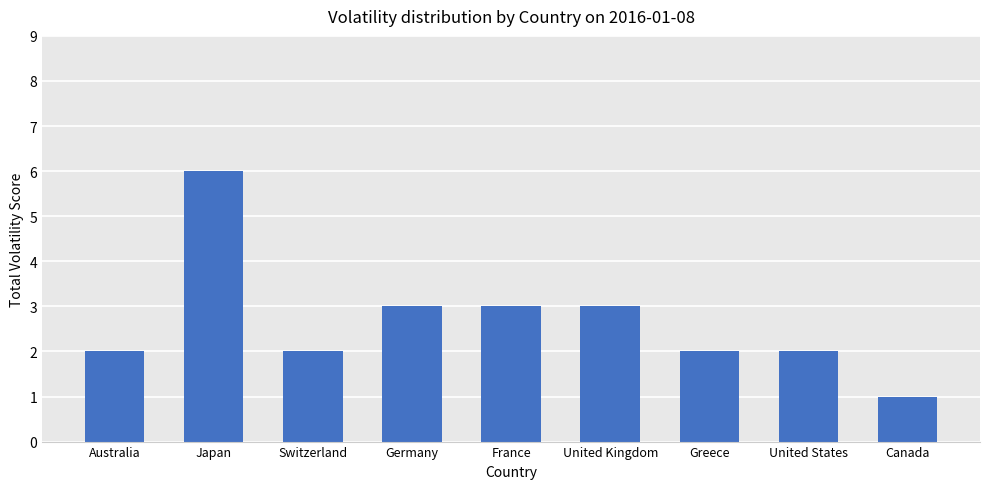

What is the difference between the maximum and minimum values?

5